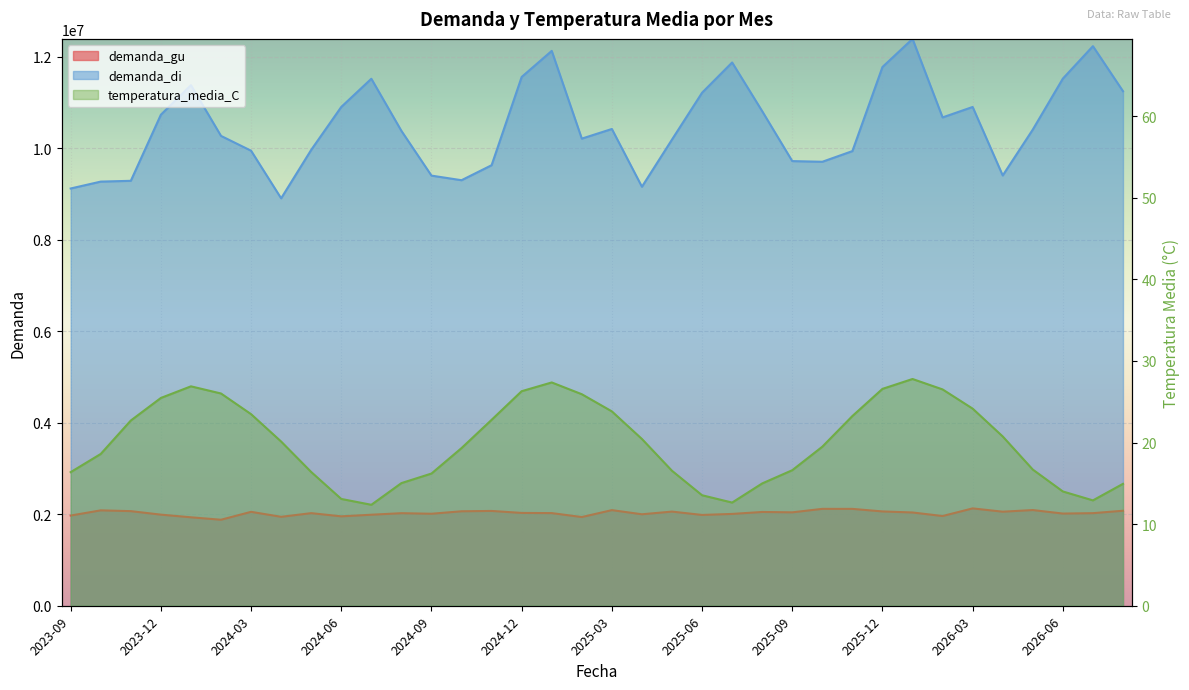

How many values in the demanda_di series exceed 10407569?

17